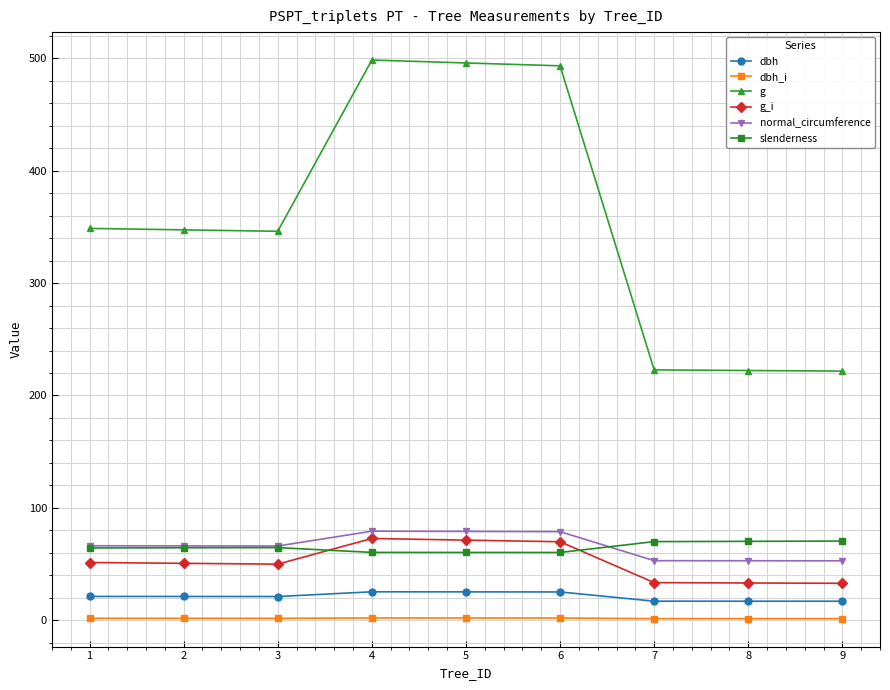

The g_i series shows 17.5 at 5. True or false?

False